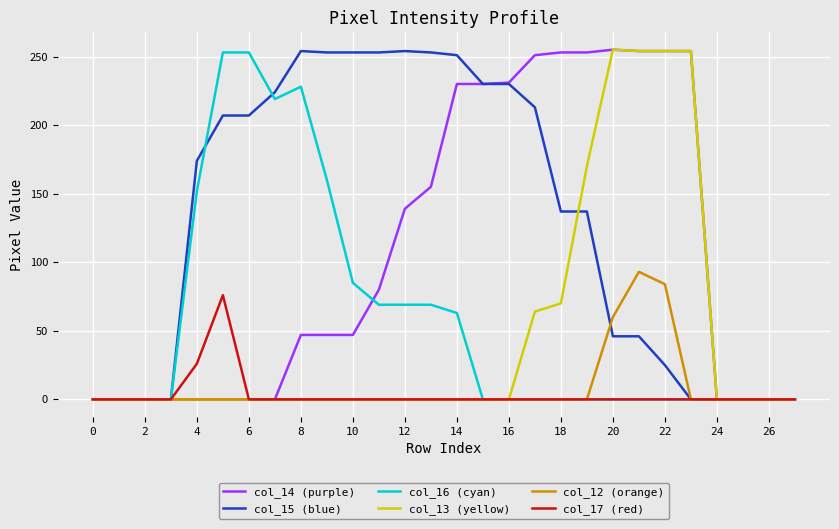

What is the highest value of the col_13 (yellow) series?

255